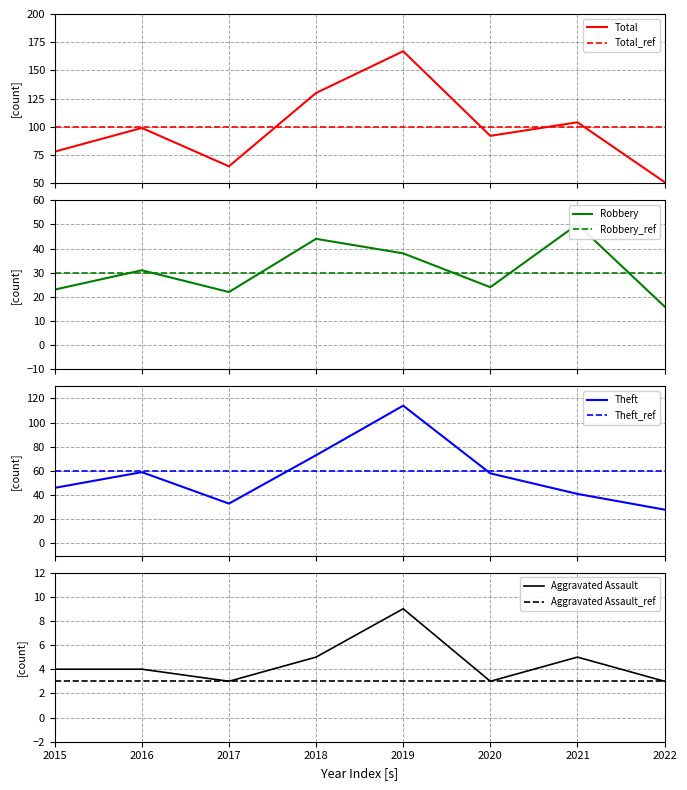

Reading left to right, what are all the values shown in this chart?

Aggravated Assault: 2015=4	2016=4	2017=3	2018=5	2019=9	2020=3	2021=5	2022=3
Robbery: 2015=23	2016=31	2017=22	2018=44	2019=38	2020=24	2021=50	2022=16
Theft: 2015=46	2016=59	2017=33	2018=73	2019=114	2020=58	2021=41	2022=28
Total: 2015=78	2016=99	2017=65	2018=130	2019=167	2020=92	2021=104	2022=51